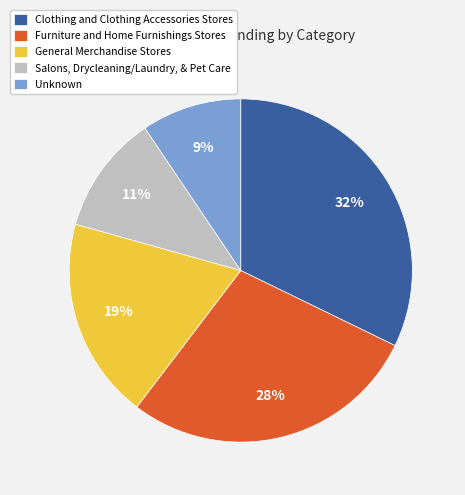

The General Merchandise Stores slice represents 19% of the pie. True or false?

True